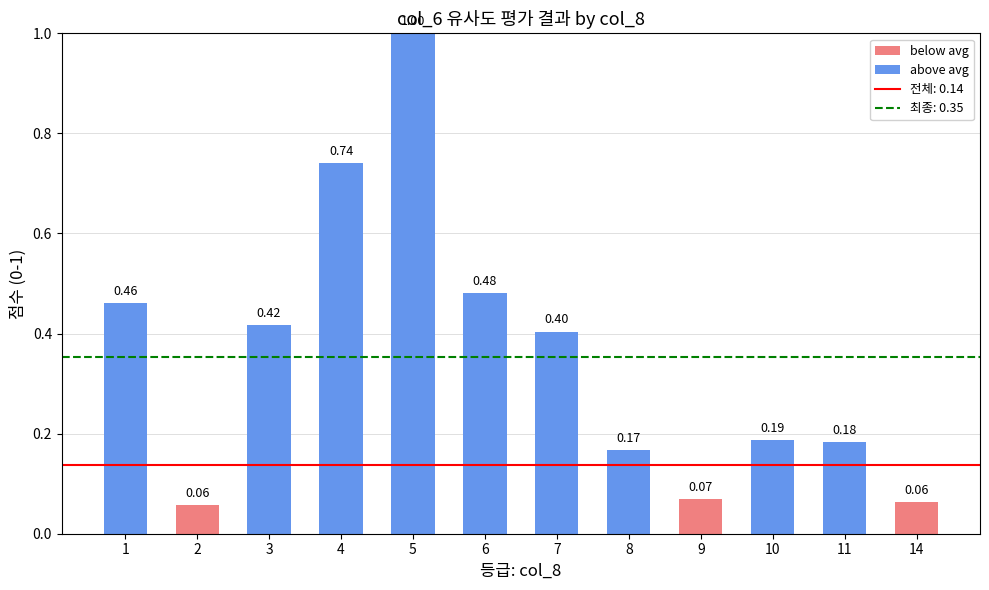

What is the change in value from 7 to 9?

-0.3